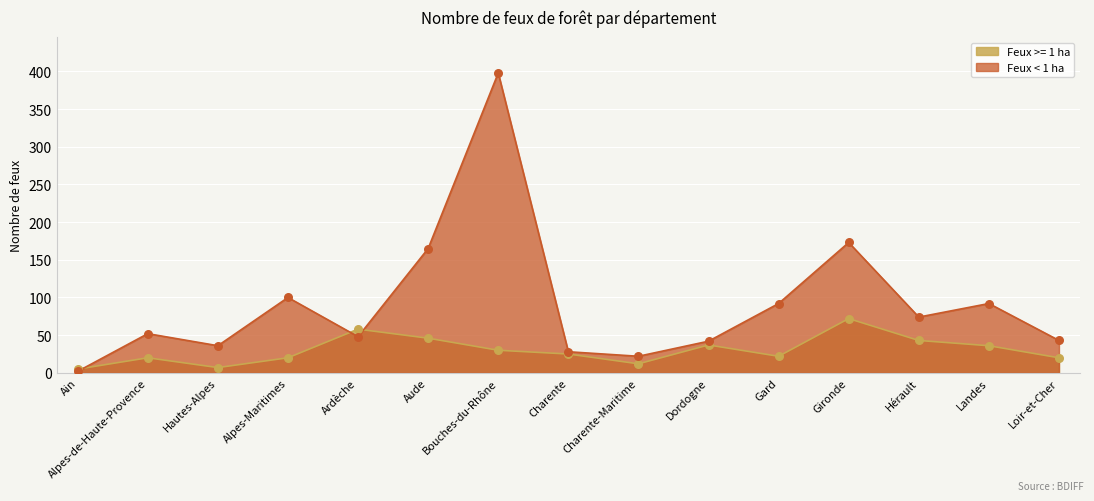

At which category is the sum across all series the highest?

Bouches-du-Rhône